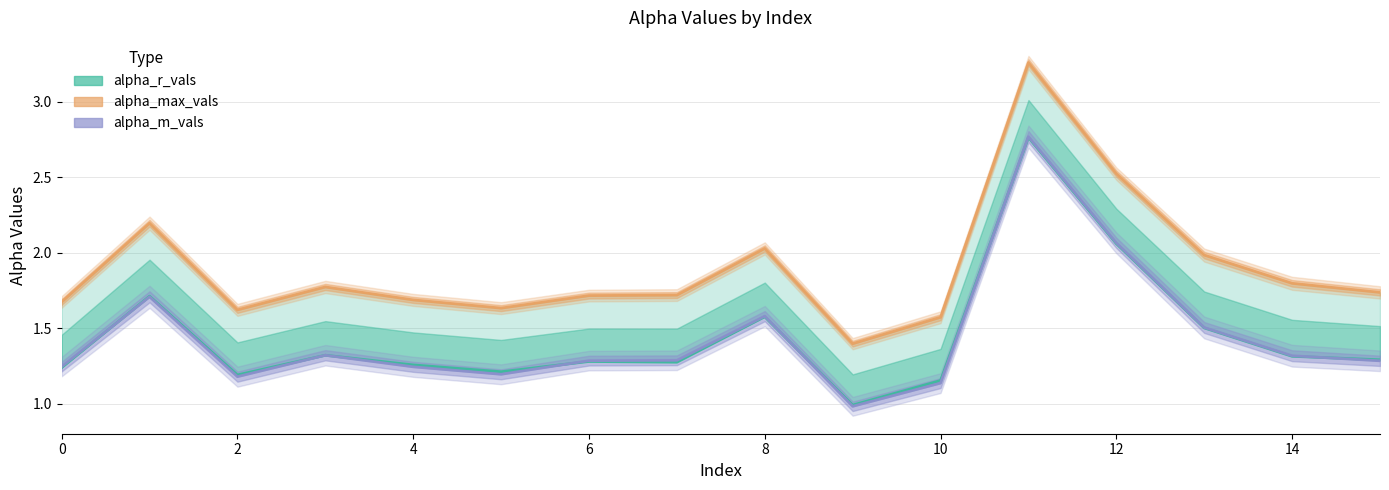

How many intersections are there between alpha_r_vals and alpha_m_vals?

7